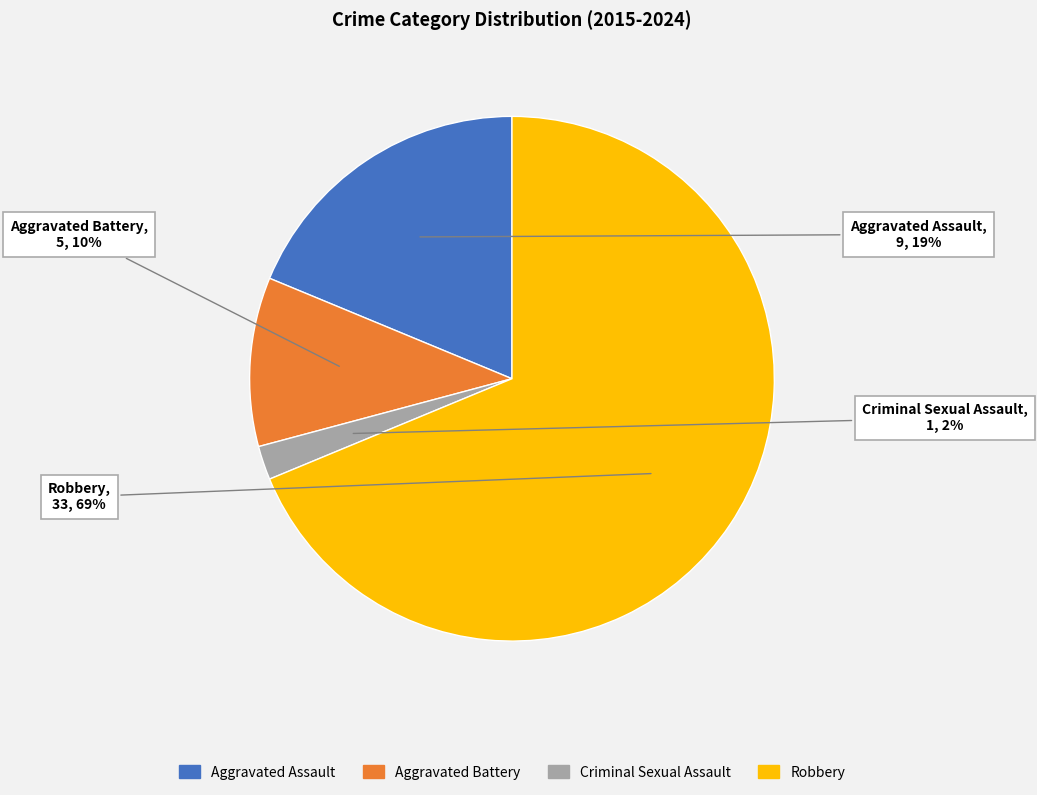

Combined, do Aggravated Assault and Criminal Sexual Assault account for over 50%?

No